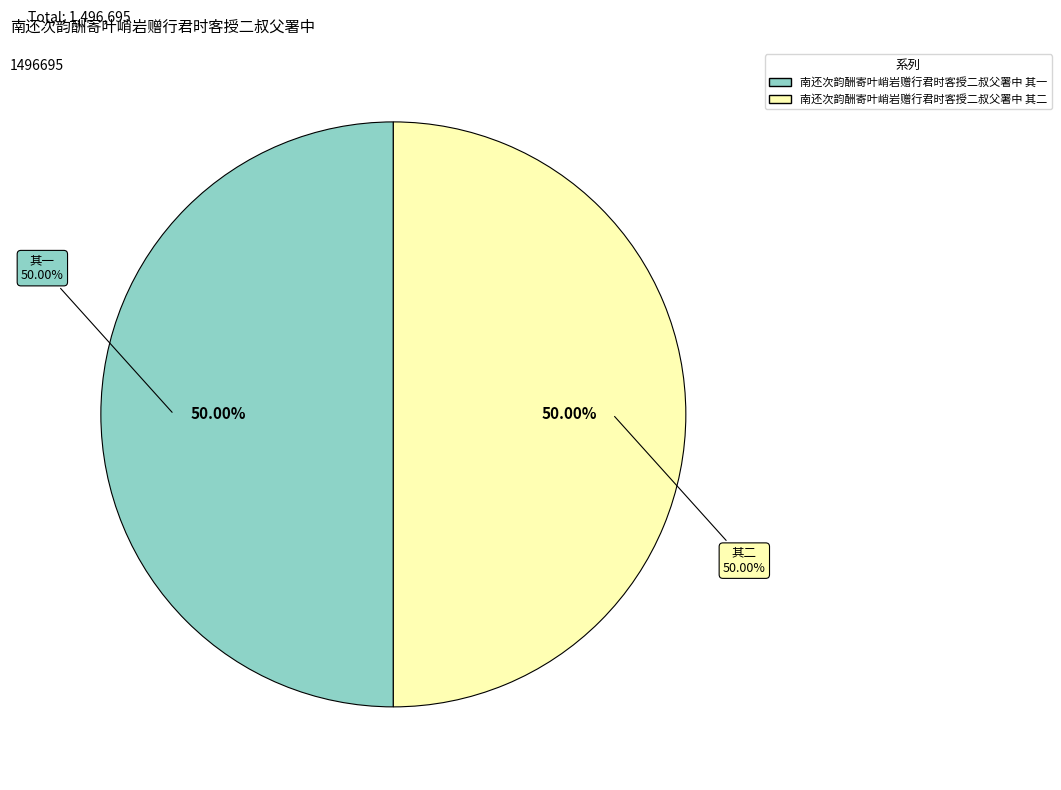

What percentage is the 南还次韵酬寄叶峭岩赠行君时客授二叔父署中 其一 slice, to the nearest percent?

50%